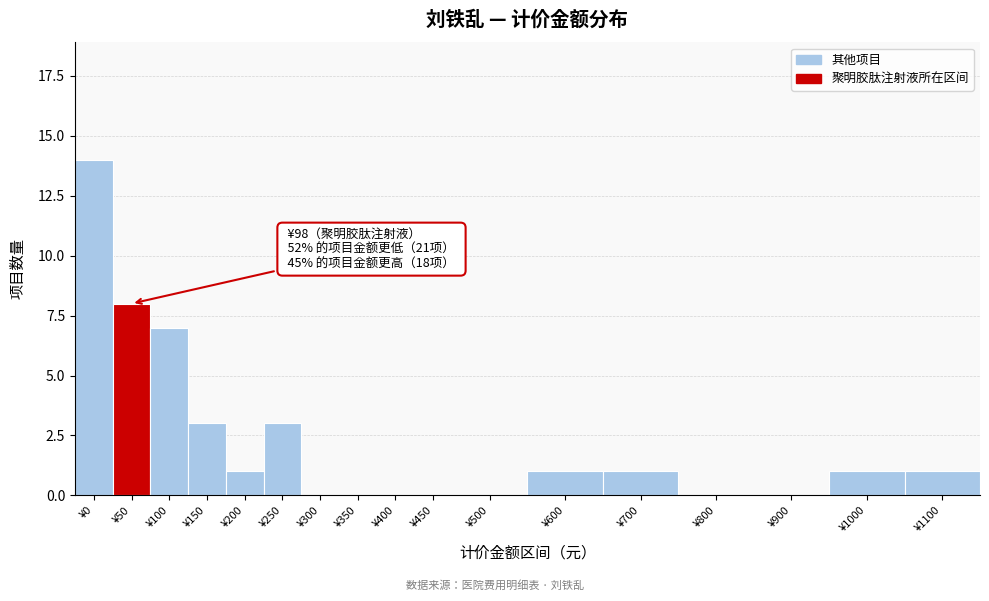

Reading right to left, transcribe all the data shown in this chart.

¥1100=1	¥1000=1	¥900=0	¥800=0	¥700=1	¥600=1	¥500=0	¥450=0	¥400=0	¥350=0	¥300=0	¥250=3	¥200=1	¥150=3	¥100=7	¥50=8	¥0=14